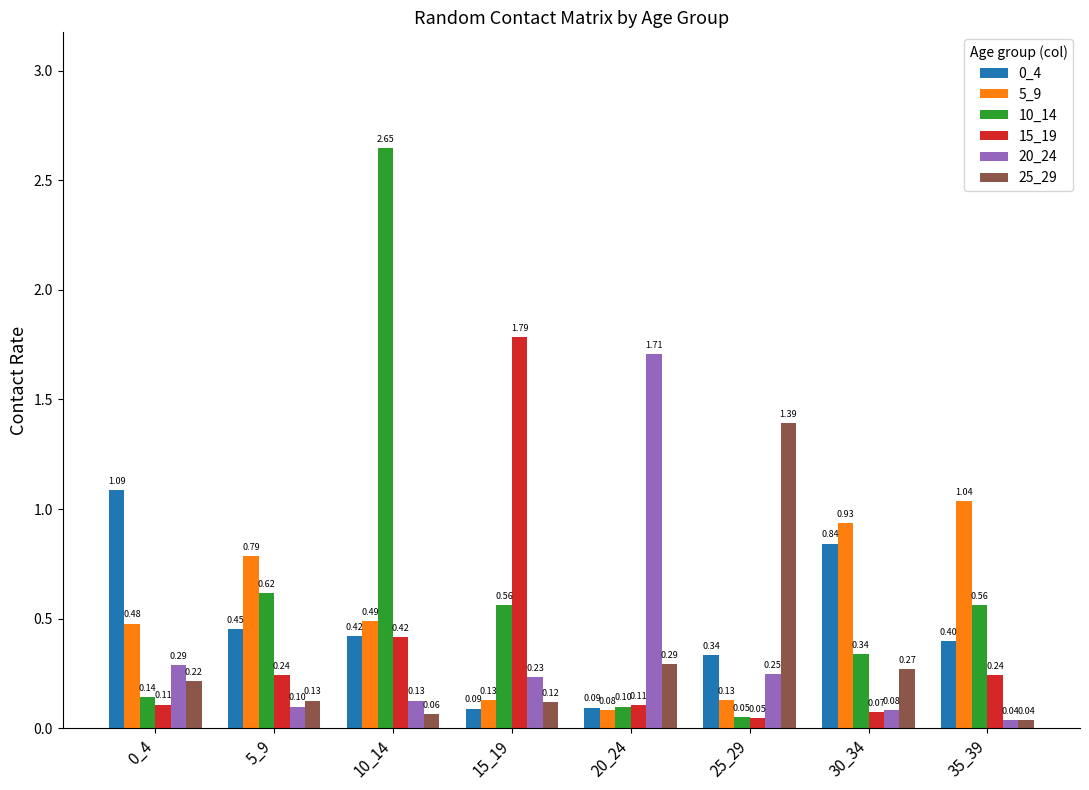

What is the average value of the 15_19 series?

0.4